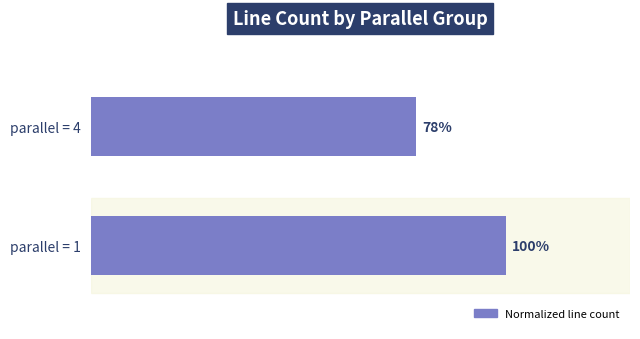

List the labels in order of value, largest first.

parallel = 1, parallel = 4